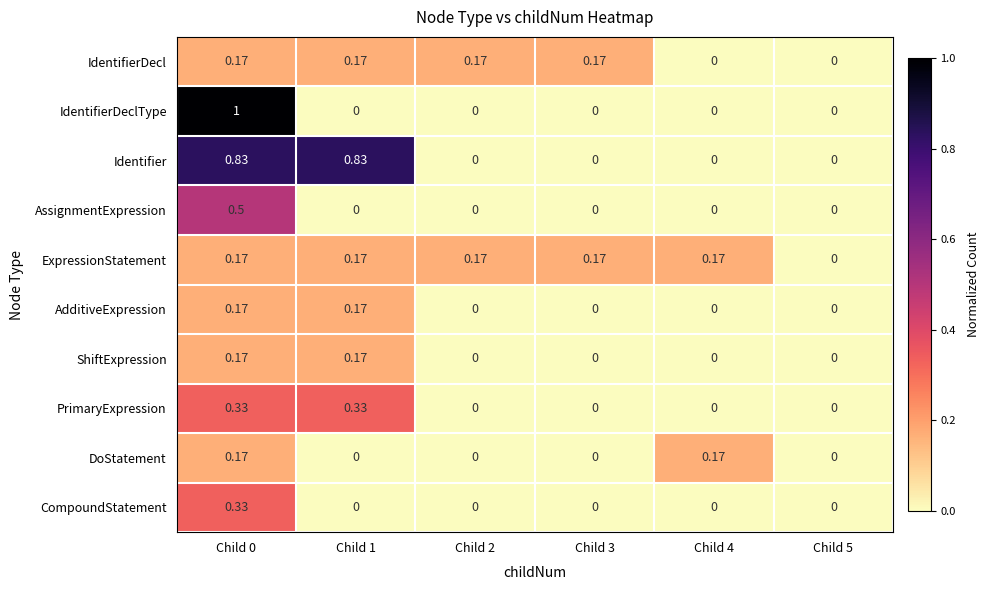

How many positive values does the ExpressionStatement series have?

5